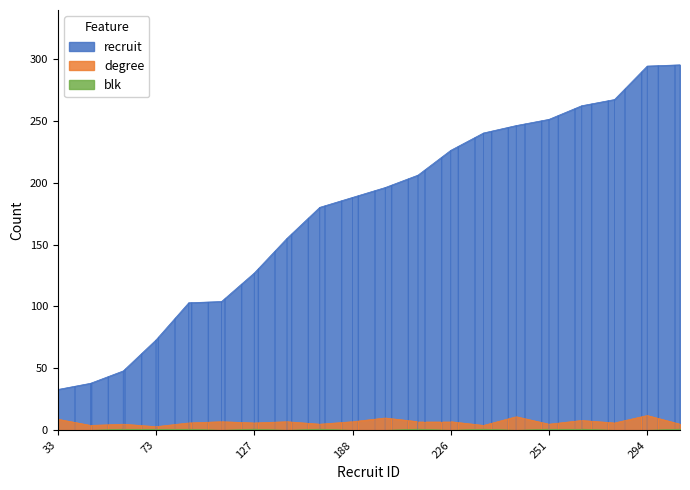

Reading right to left, list all the values displayed in this chart.

recruit: 295	294	267	262	251	246	240	226	206	196	188	180	155	127	104	103	73	48	38	33
degree: 5	12	6	8	5	11	4	7	7	10	7	5	7	6	7	6	3	5	4	9
blk: 1	0	0	1	1	0	1	0	1	0	0	1	0	1	0	1	1	1	0	0